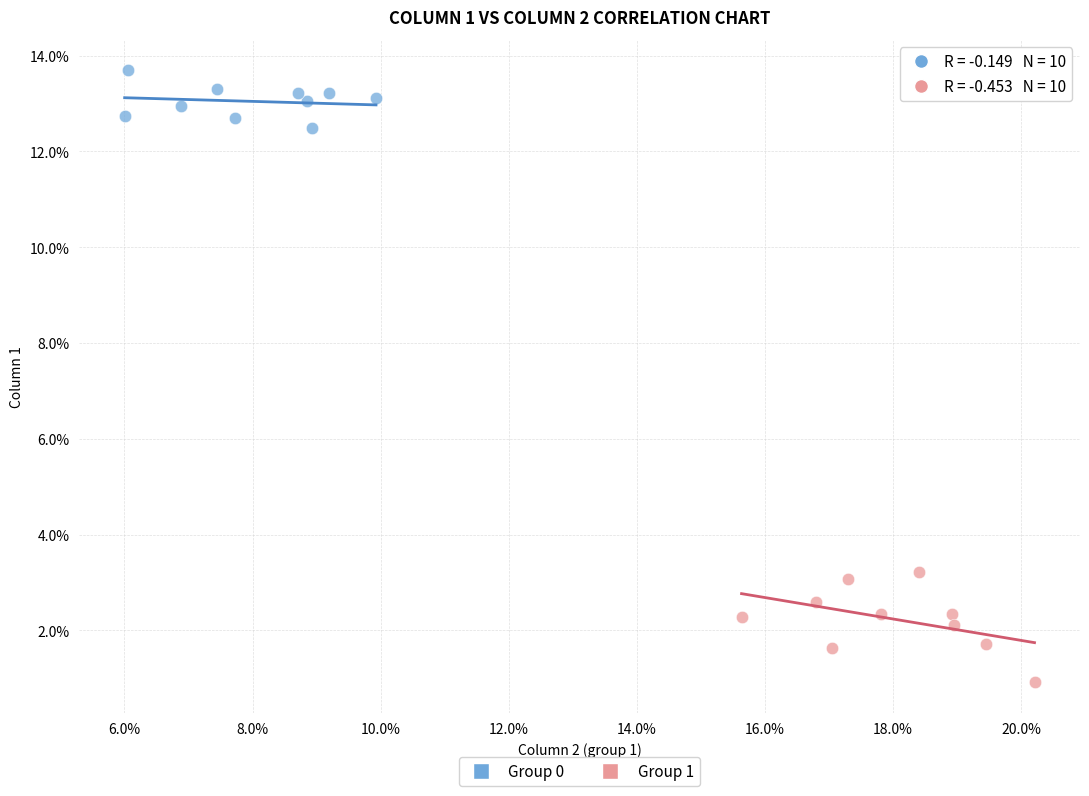

Which series reaches the minimum Y coordinate?

Group 1